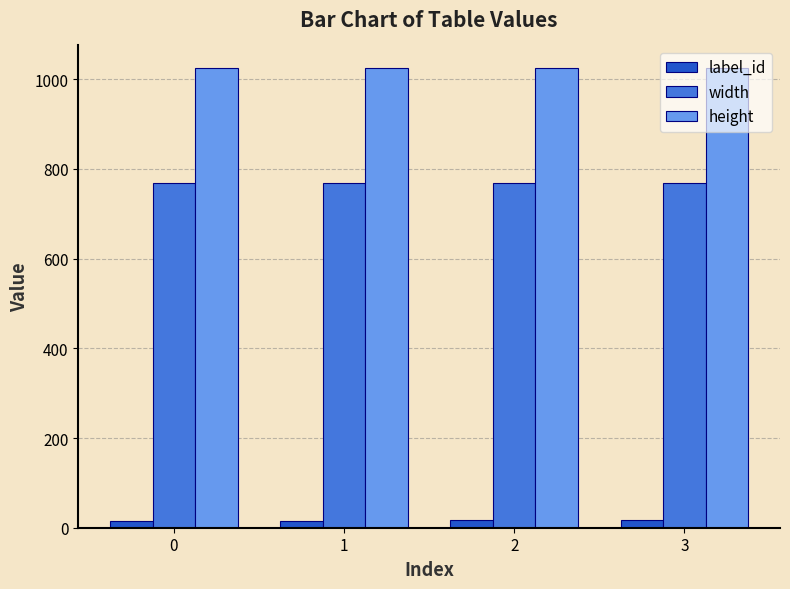

At how many categories does at least one series exceed 896?

4